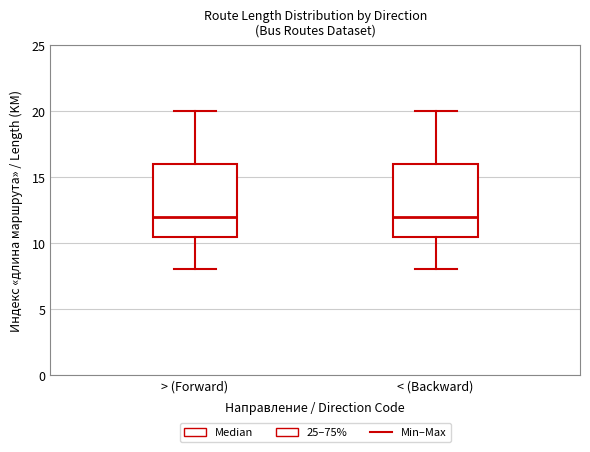

Where is the lower edge of the box for < (Backward) on the y-axis? The values are not printed on the chart, so give them approximately, as read against the axis.

10.5